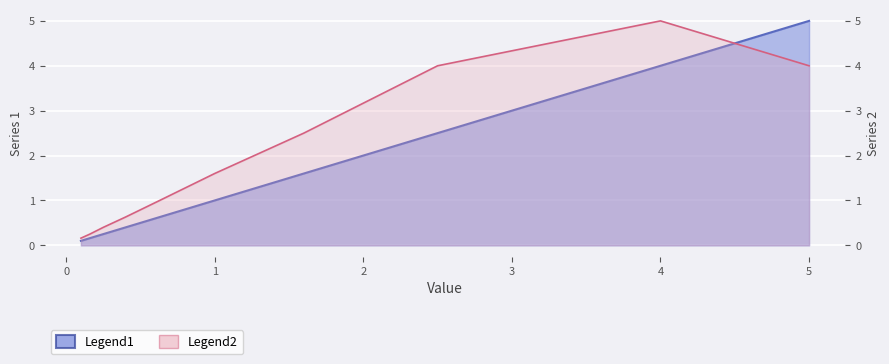

Which series ends up on top after the final intersection of Legend1 and Legend2?

Legend1